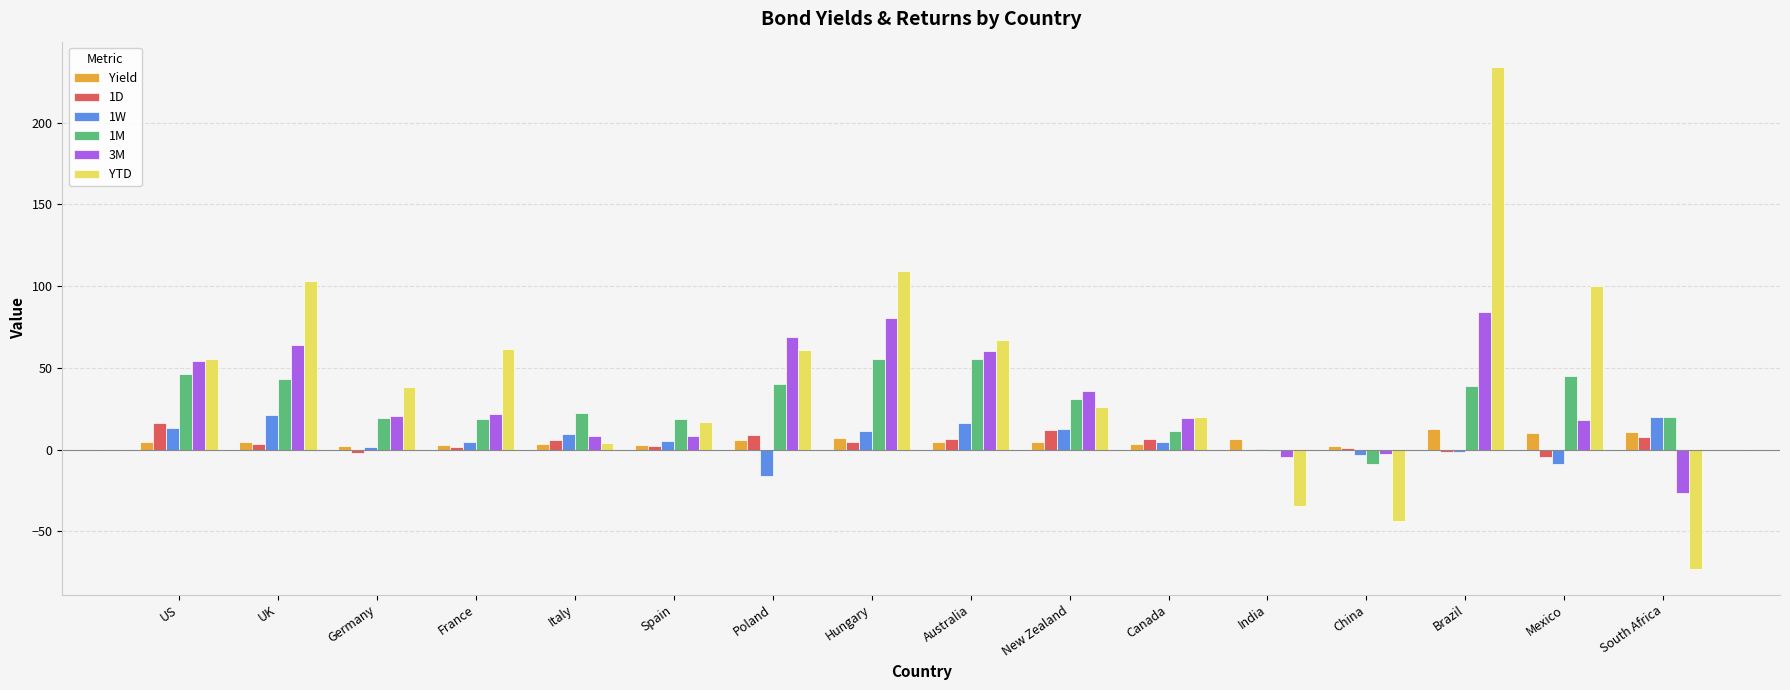

Is it true that 1M equals 7.8 at South Africa?

False